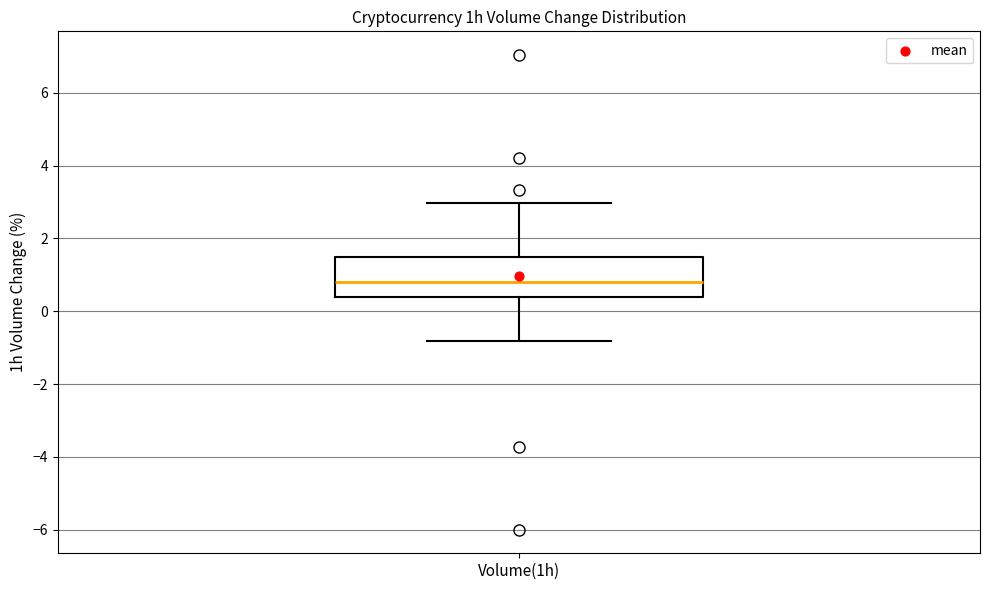

Transcribe this box plot: give where the median line is, the range the box spans, and where the two whiskers end, as read against the y-axis. The values are not printed on the chart, so give them approximately, as read against the axis.

median 0.8, box 0.4 to 1.4, whiskers -0.8 to 3.0